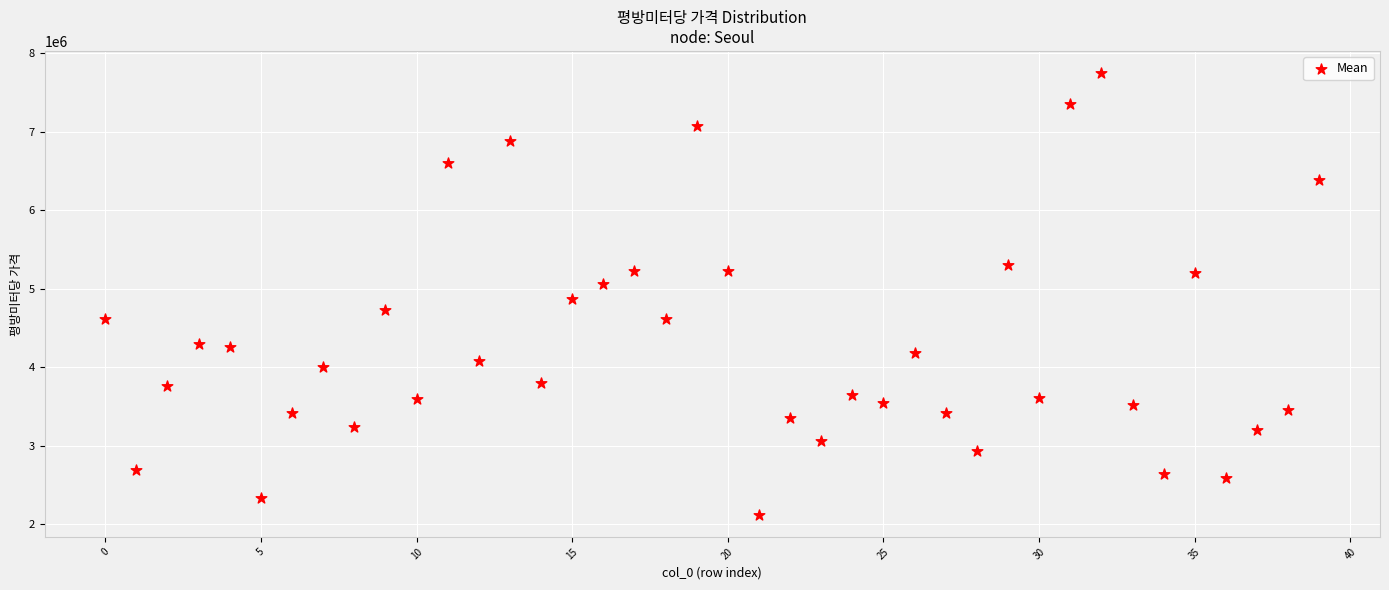

What is the range of Y values (max minus min)?

5629043.3